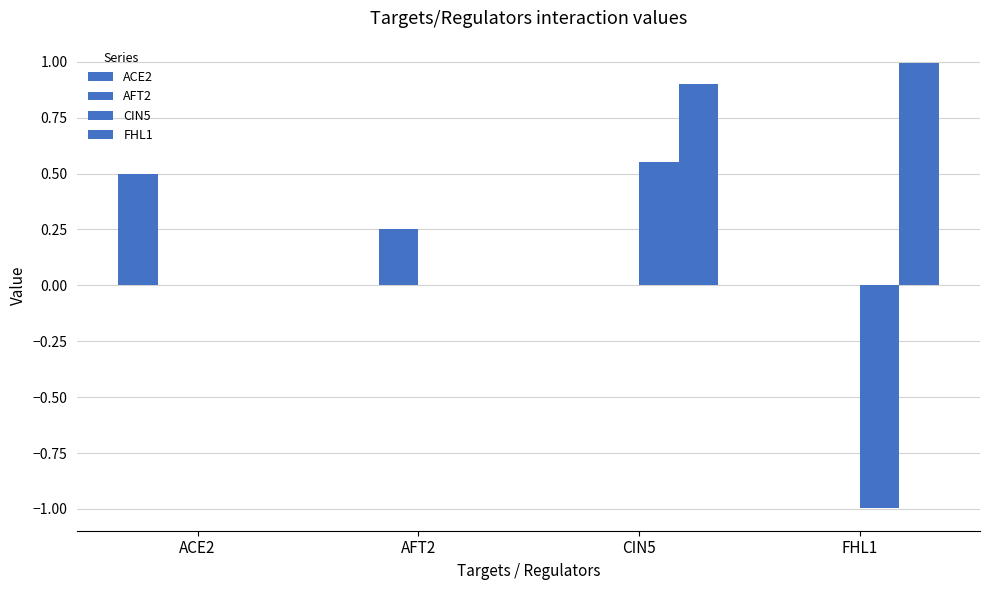

Are the bars grouped side by side (vs. stacked)?

Yes